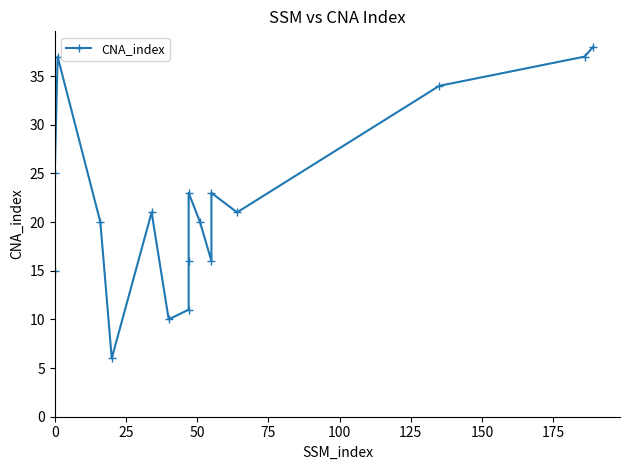

Count the number of values greater than 21.

7